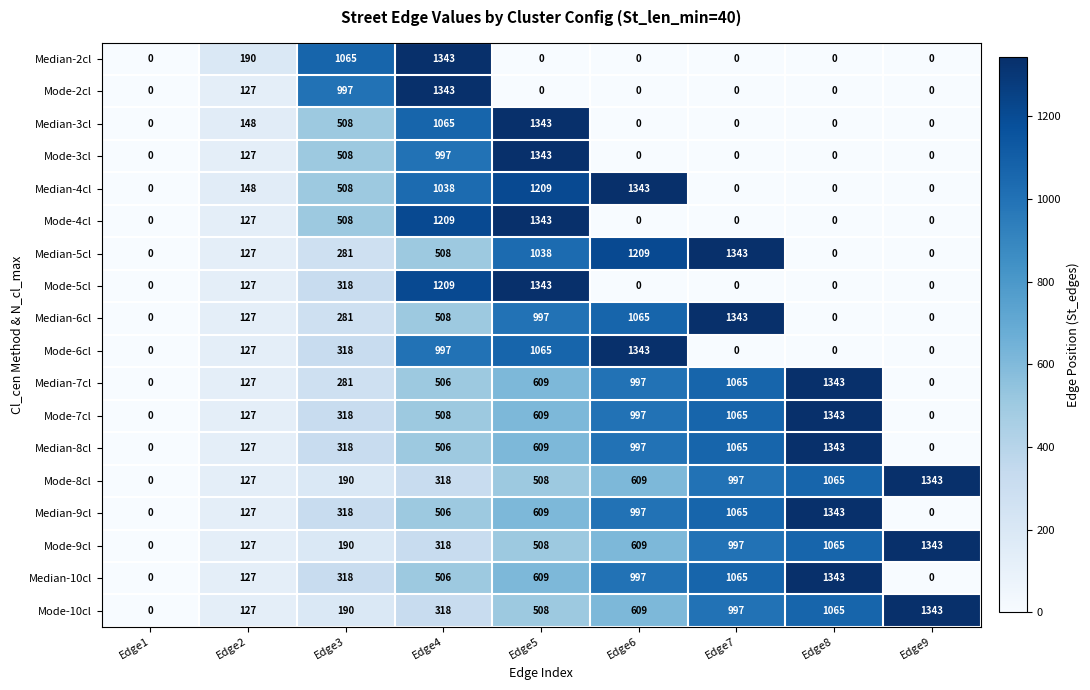

What is the greatest value displayed?

1343